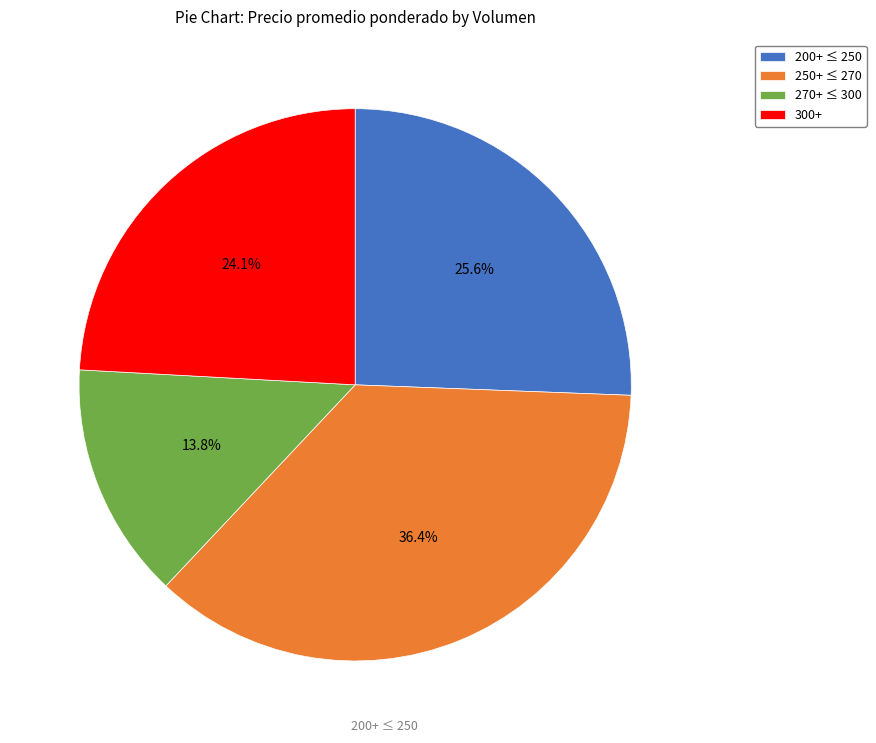

Which has a higher value, 200+ ≤ 250 or 270+ ≤ 300?

200+ ≤ 250